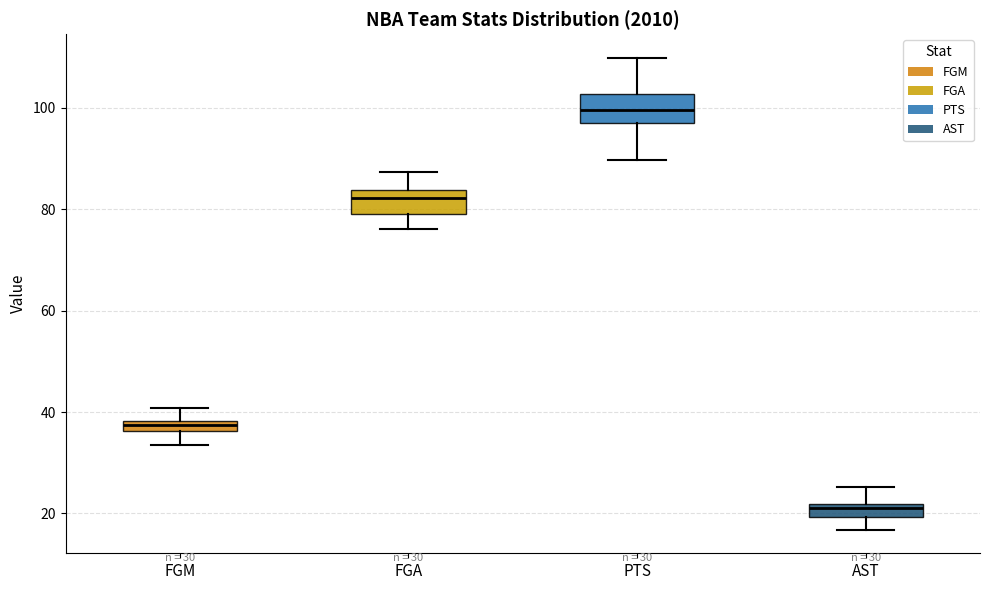

Which box's median line is the highest?

PTS